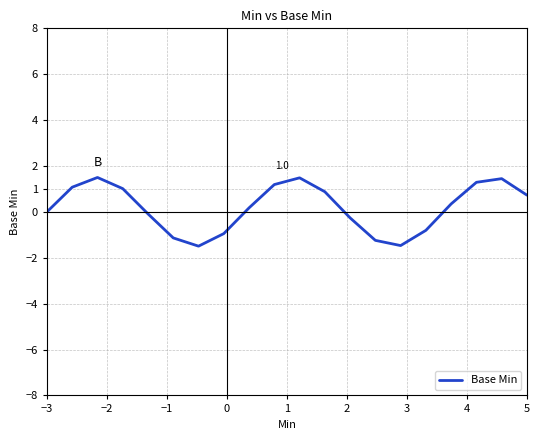

What is the difference between the maximum and minimum values?

3.0